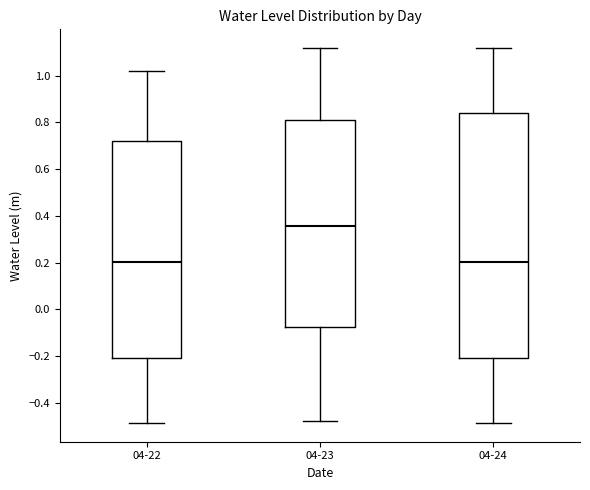

Where is the upper edge of the box for 04-24 on the y-axis? The values are not printed on the chart, so give them approximately, as read against the axis.

0.84